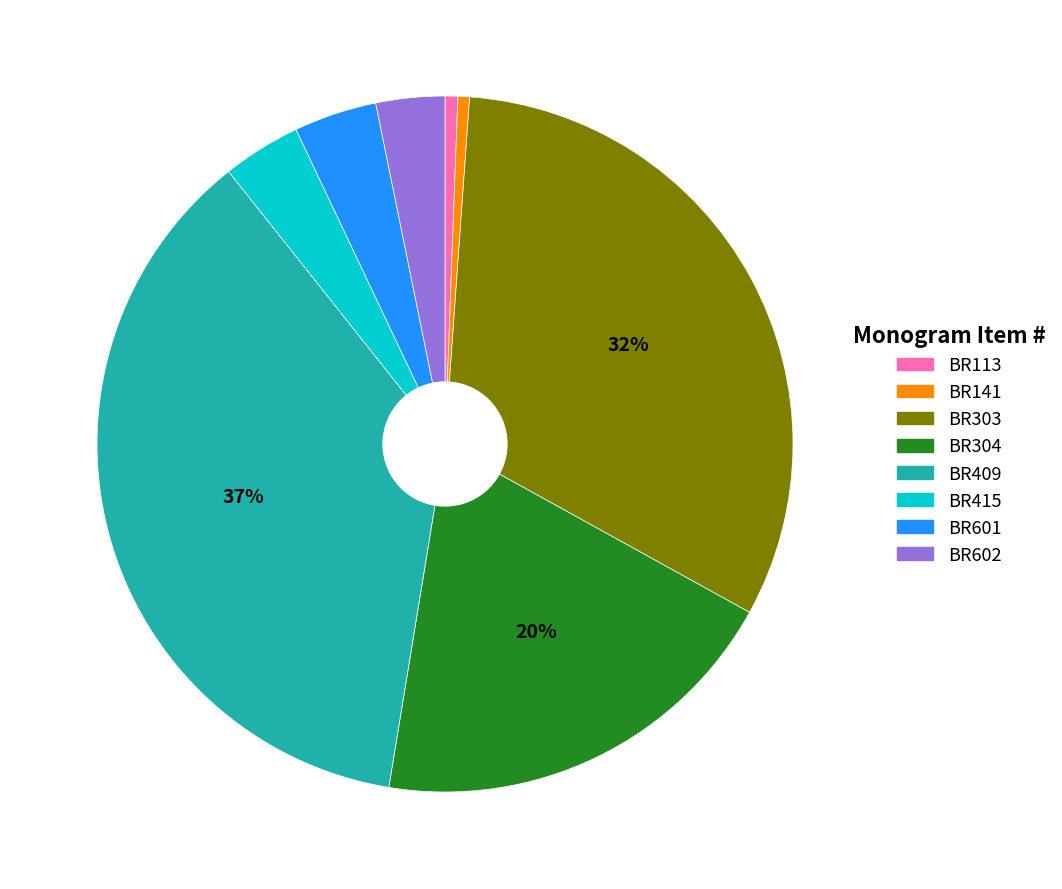

Do BR141 and BR303 together represent more than half of the pie?

No